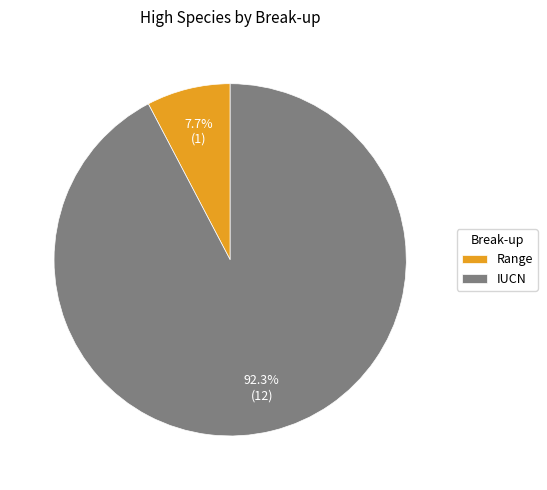

What is the total percentage of IUCN and Range?

100.0%